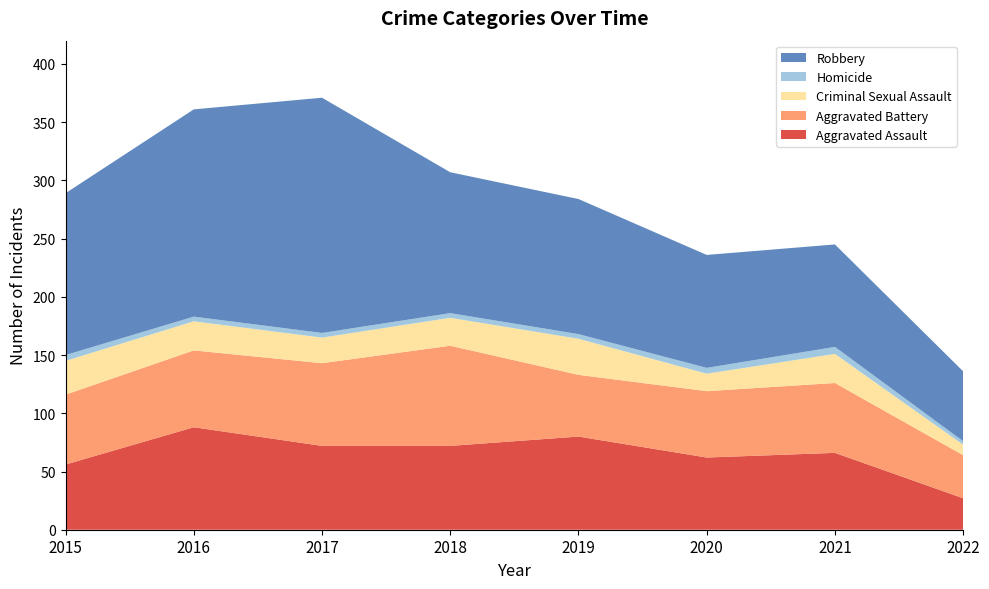

Reading left to right, what are all the values shown in this chart?

Aggravated Assault: 56	88	72	72	80	62	66	27
Aggravated Battery: 60	66	71	86	53	57	60	37
Criminal Sexual Assault: 29	25	22	24	31	15	25	9
Homicide: 5	4	4	4	4	5	6	3
Robbery: 139	178	202	121	116	97	88	60